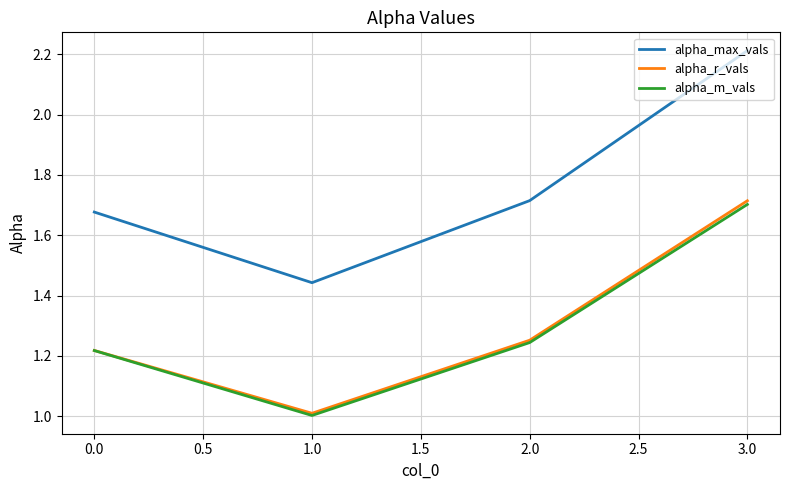

True or false: alpha_max_vals and alpha_m_vals cross at least once.

False